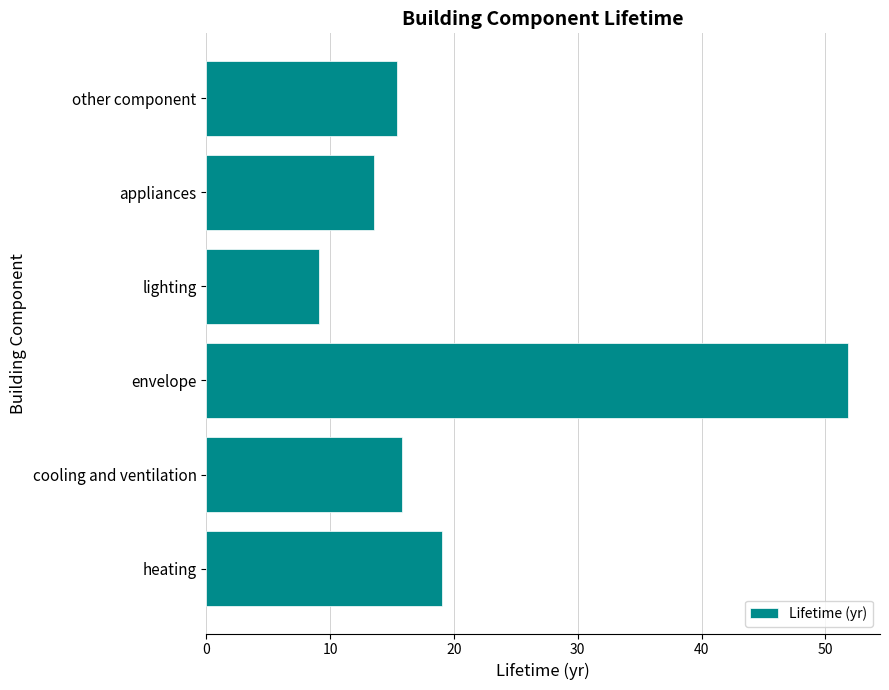

Reading bottom to top, transcribe all the data shown in this chart.

19.0	15.8	51.8	9.1	13.5	15.4